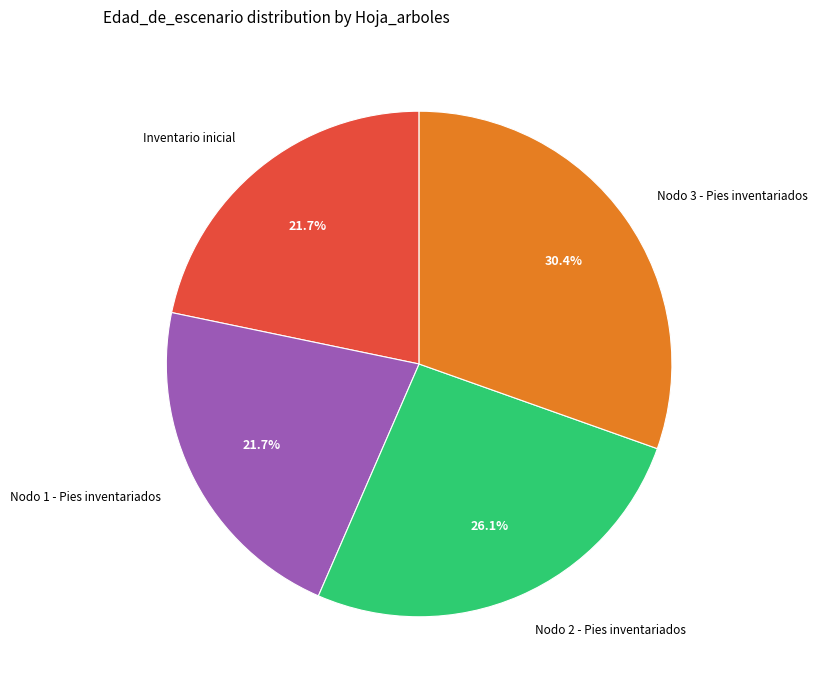

To the nearest percent, what portion does Nodo 2 - Pies inventariados represent?

26%